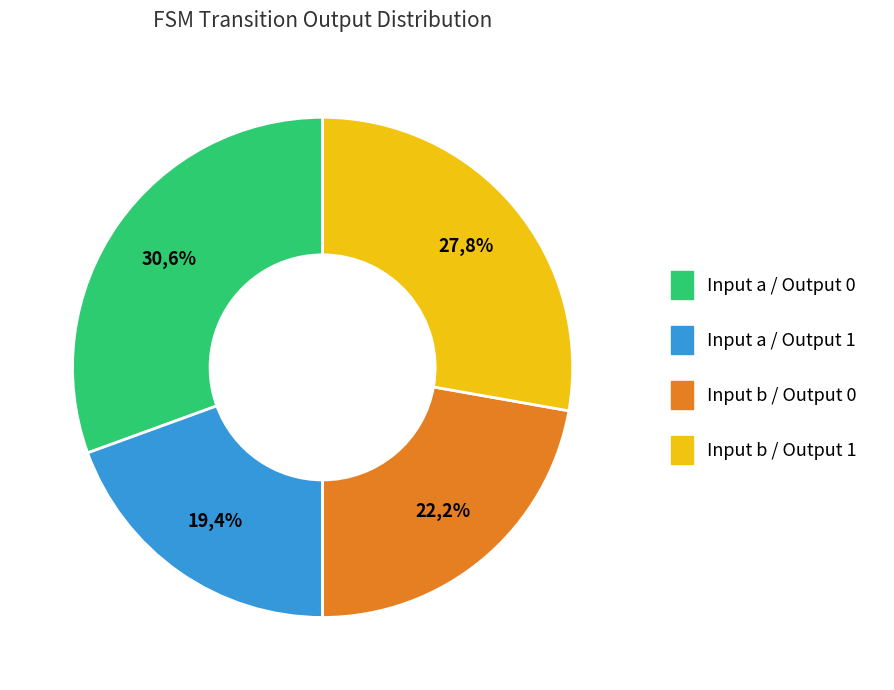

Do output_symbol=0, input=b and output_symbol=1, input=b together represent more than half of the pie?

No